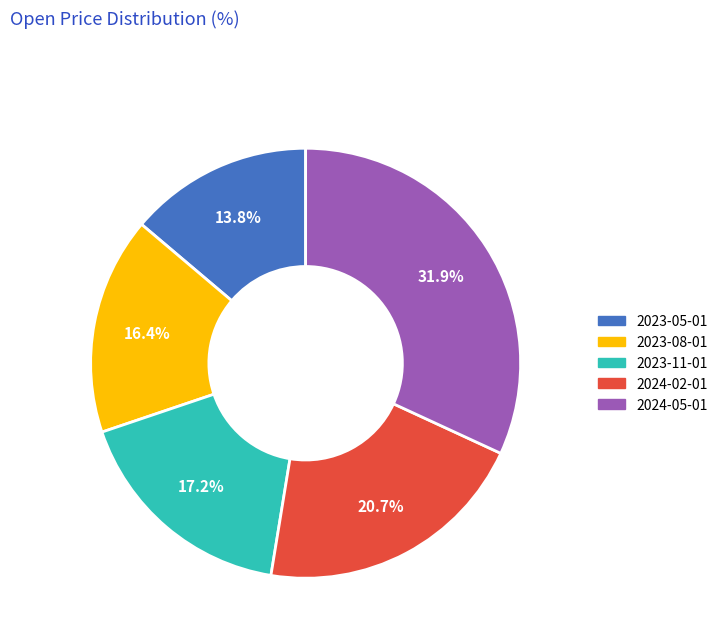

Do 2023-08-01 and 2023-05-01 together represent more than half of the pie?

No